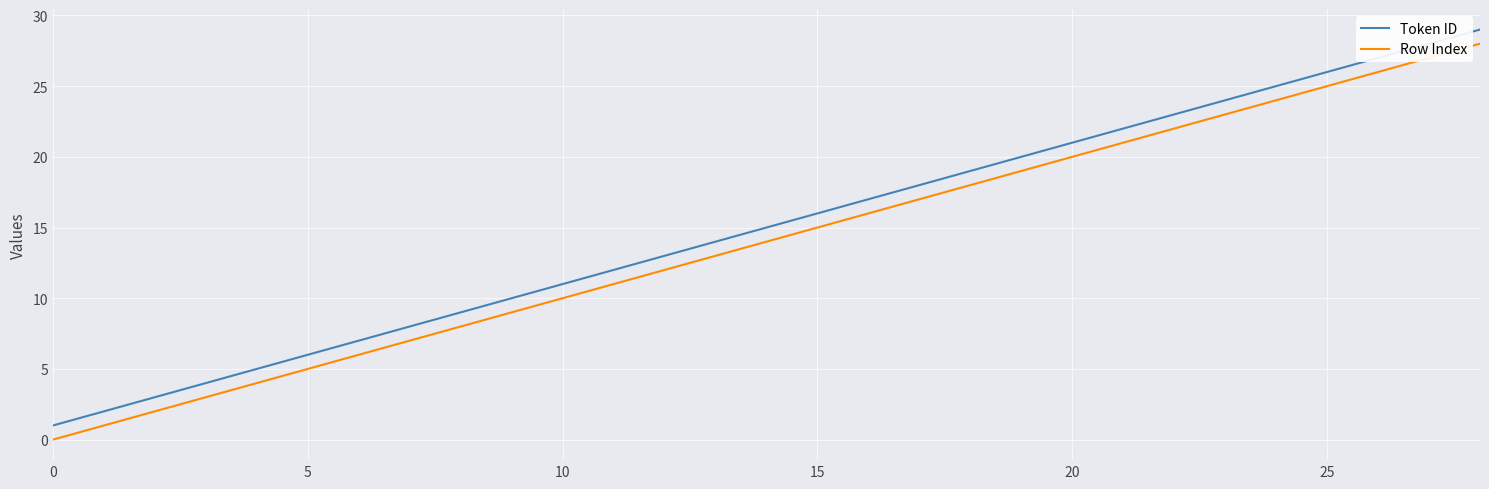

What is the maximum value shown in the chart?

29